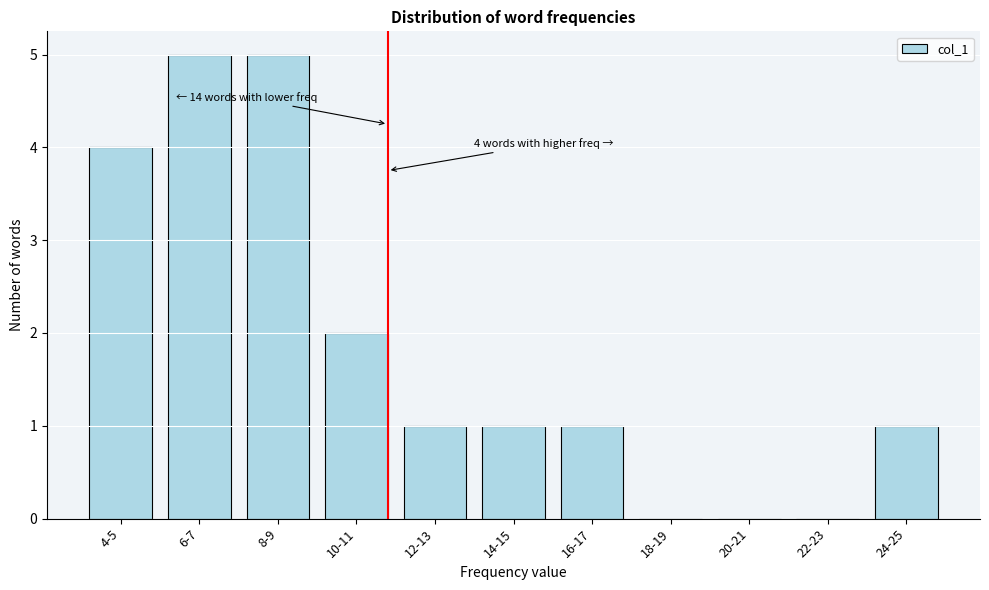

Reading left to right, extract all data points from this chart.

4-5=4	6-7=5	8-9=5	10-11=2	12-13=1	14-15=1	16-17=1	18-19=0	20-21=0	22-23=0	24-25=1